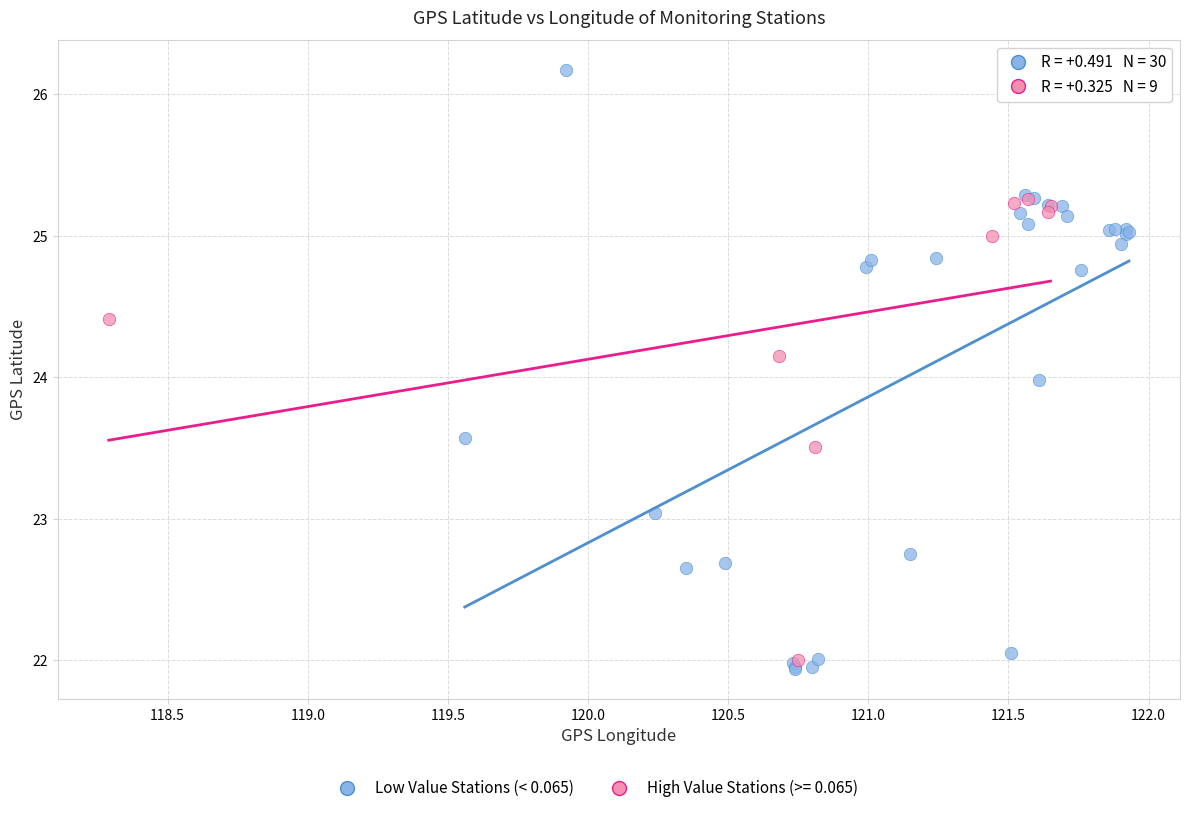

Which series contains the highest Y value?

Low Value Stations (< 0.065)